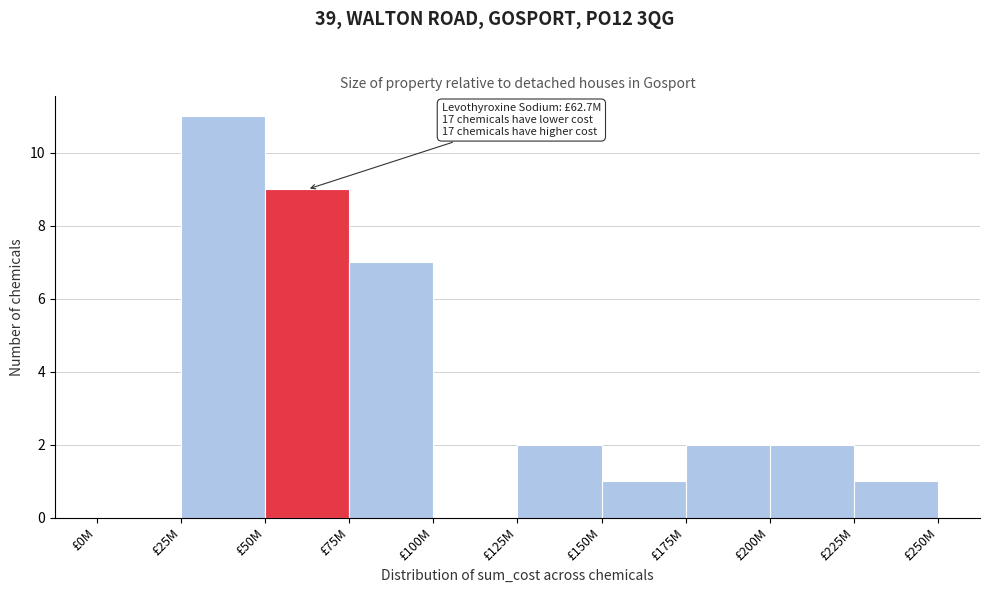

Reading right to left, what are all the values shown in this chart?

£225M=1	£200M=2	£175M=2	£150M=1	£125M=2	£100M=0	£75M=7	£50M=9	£25M=11	£0M=0